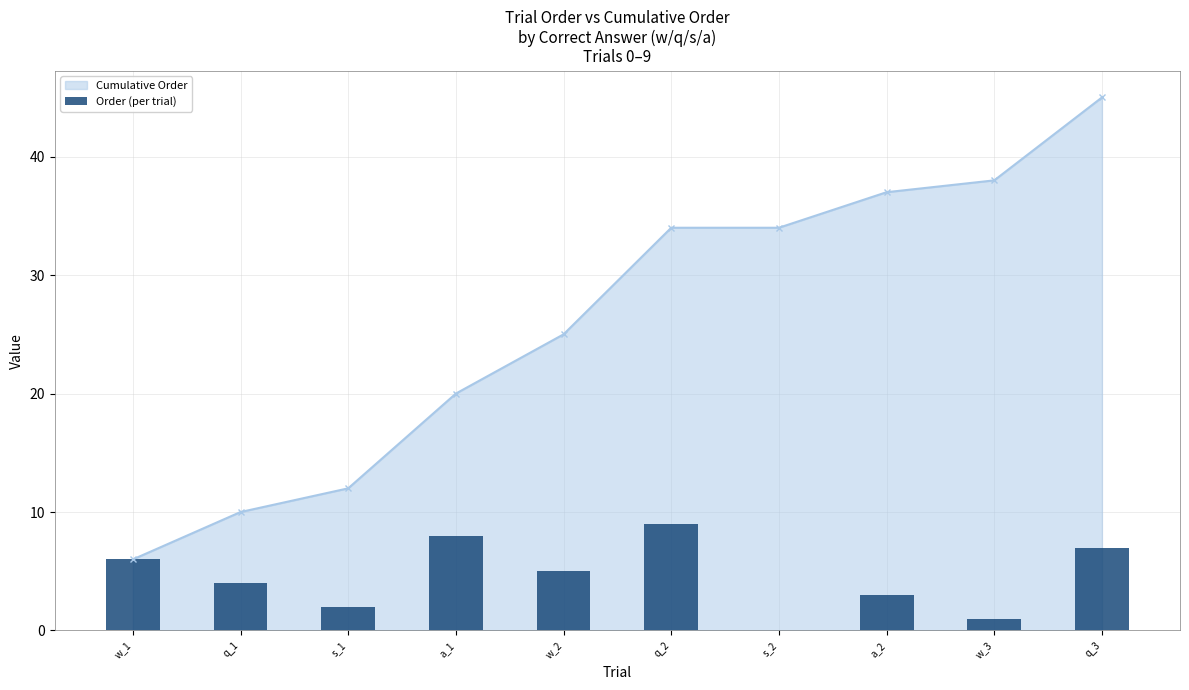

At which label does Cumulative Order reach its peak?

q_3